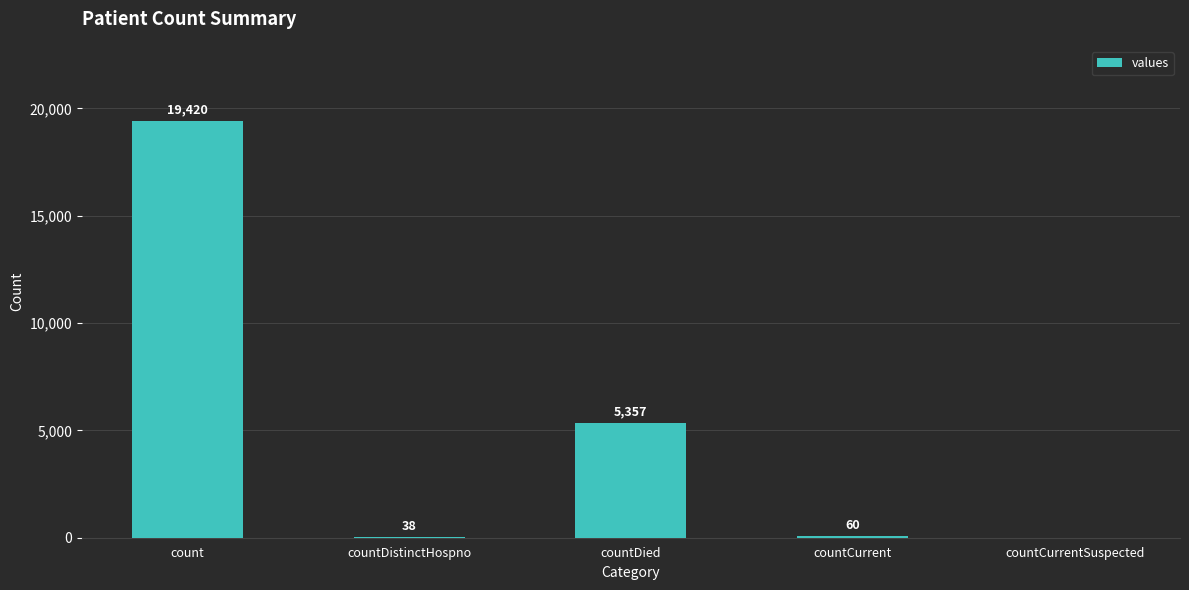

Which category has the highest value across all series?

count